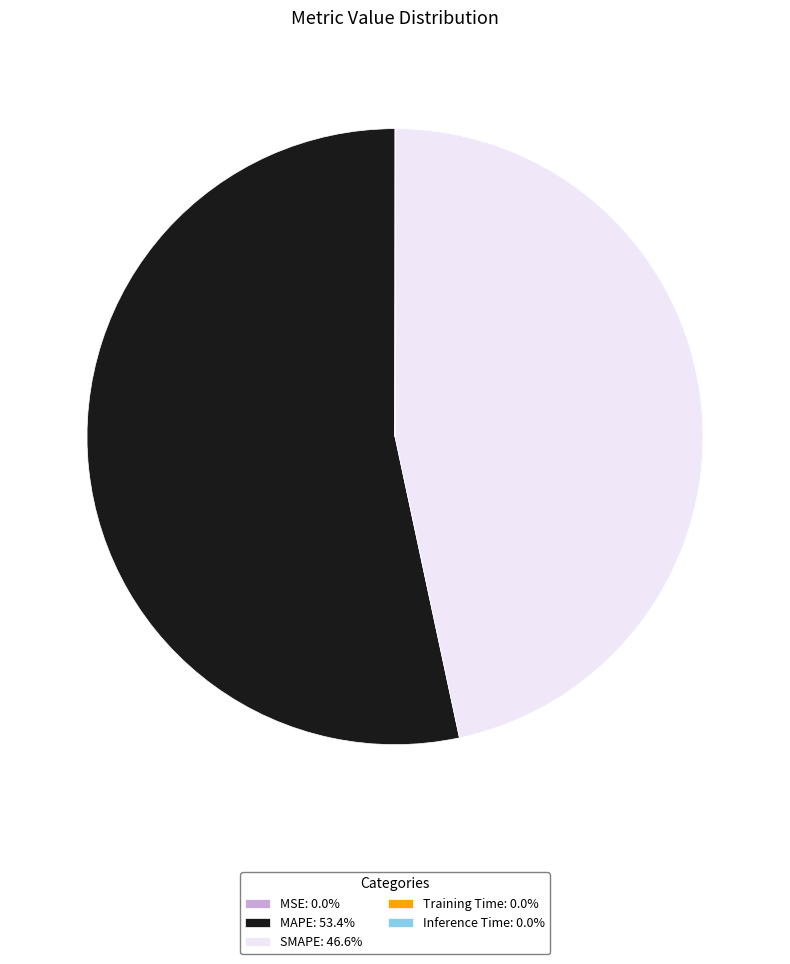

Is there a majority slice in this chart?

Yes